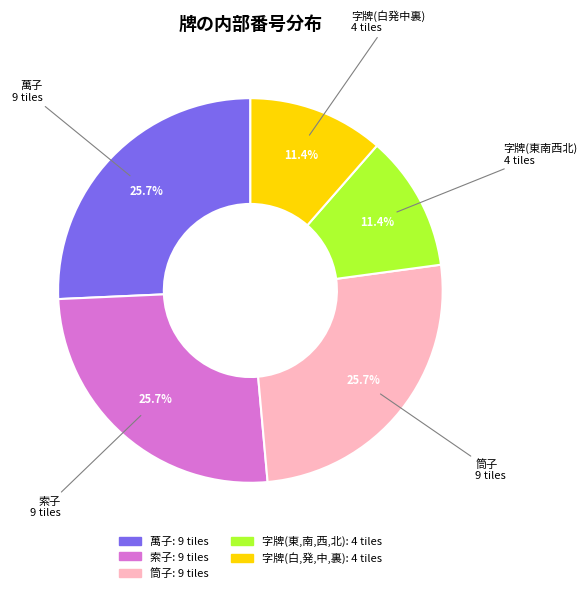

Count the number of slices in the pie.

5